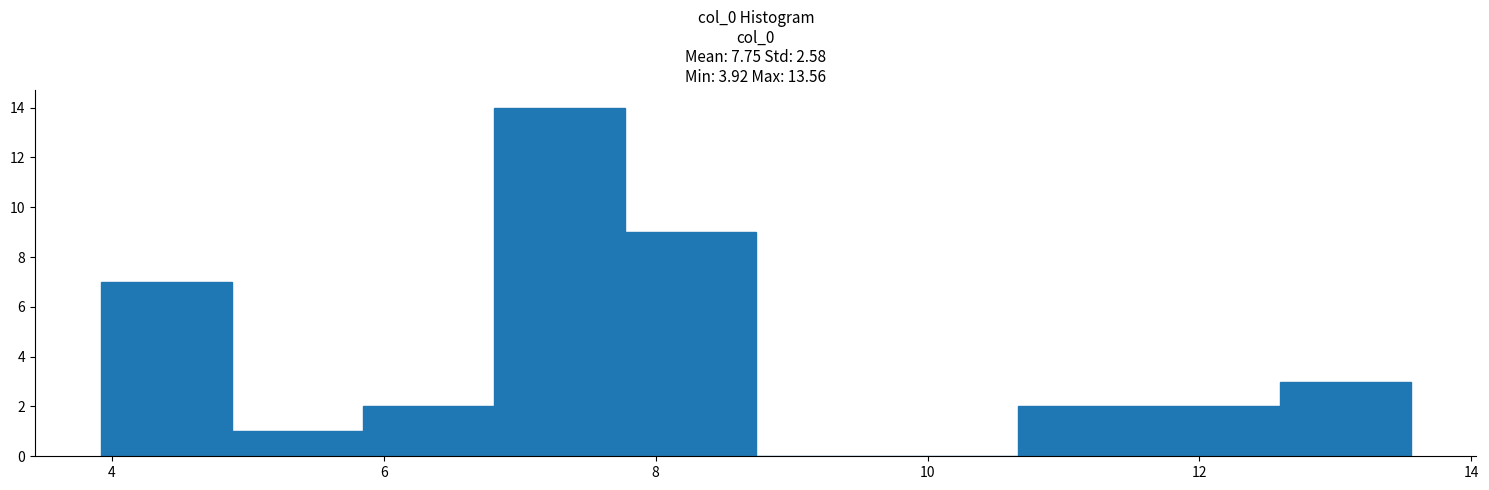

What is the height of the bar covering 11.6 to 12.6 on the x-axis? Neither the bar edges nor the heights are printed on the chart, so give them approximately, as read against the axes.

2